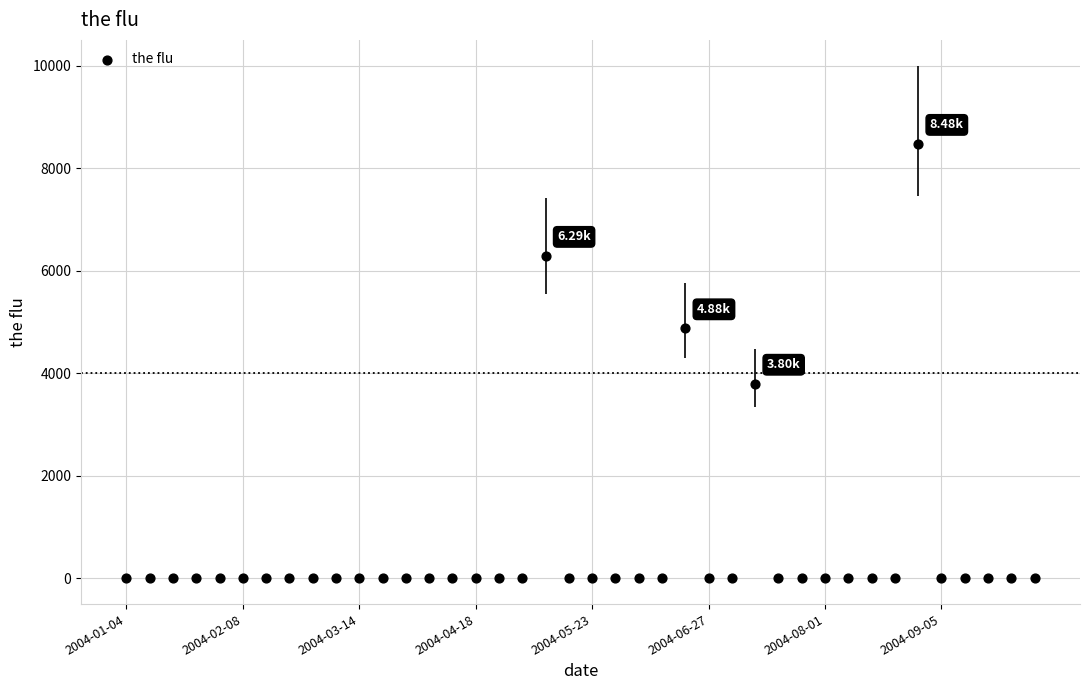

What is the range of Y values (max minus min)?

8475.1